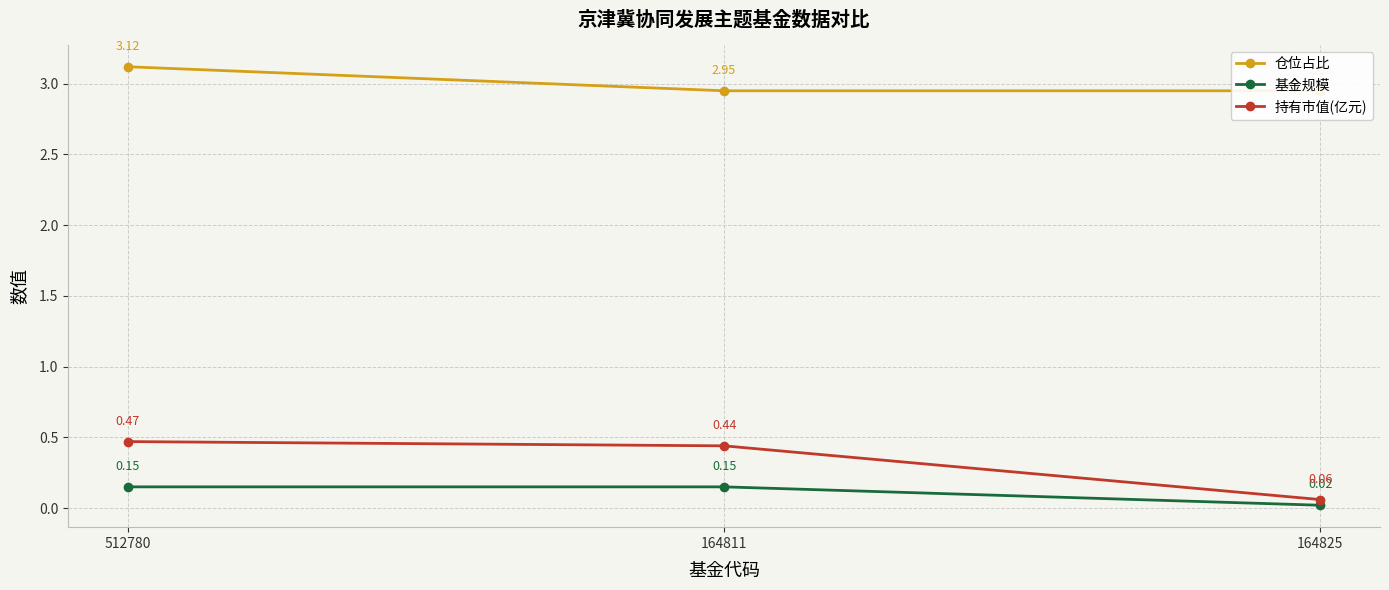

Reading left to right, list all the values displayed in this chart.

仓位占比: 512780=3.1	164811=3.0	164825=3.0
基金规模: 512780=0.1	164811=0.1	164825=0.0
持有市值(亿元): 512780=0.5	164811=0.4	164825=0.1